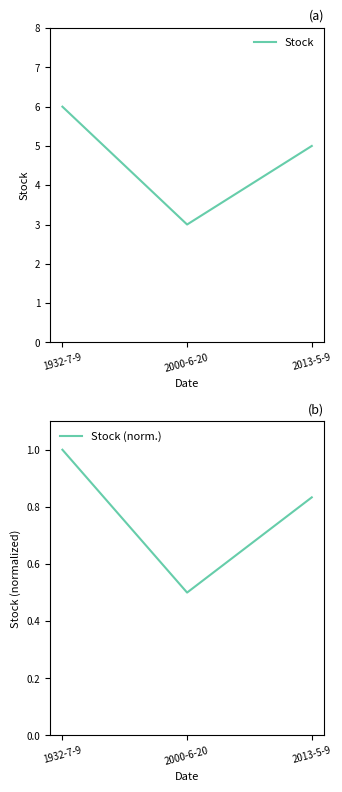

At 2000-6-20, list the series in order from largest to smallest.

Stock, Stock (norm.)